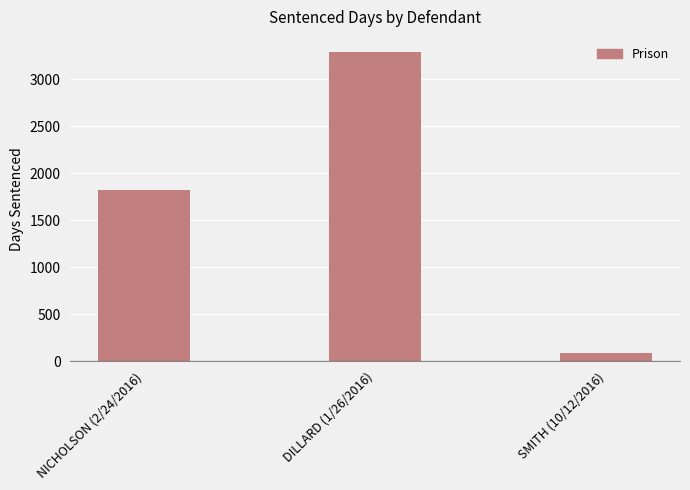

What is the change in value from DILLARD (1/26/2016) to SMITH (10/12/2016)?

-3198